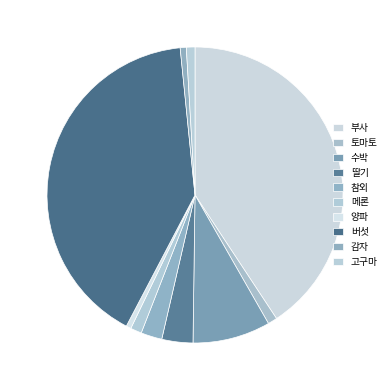

How many segments does this pie chart have?

10